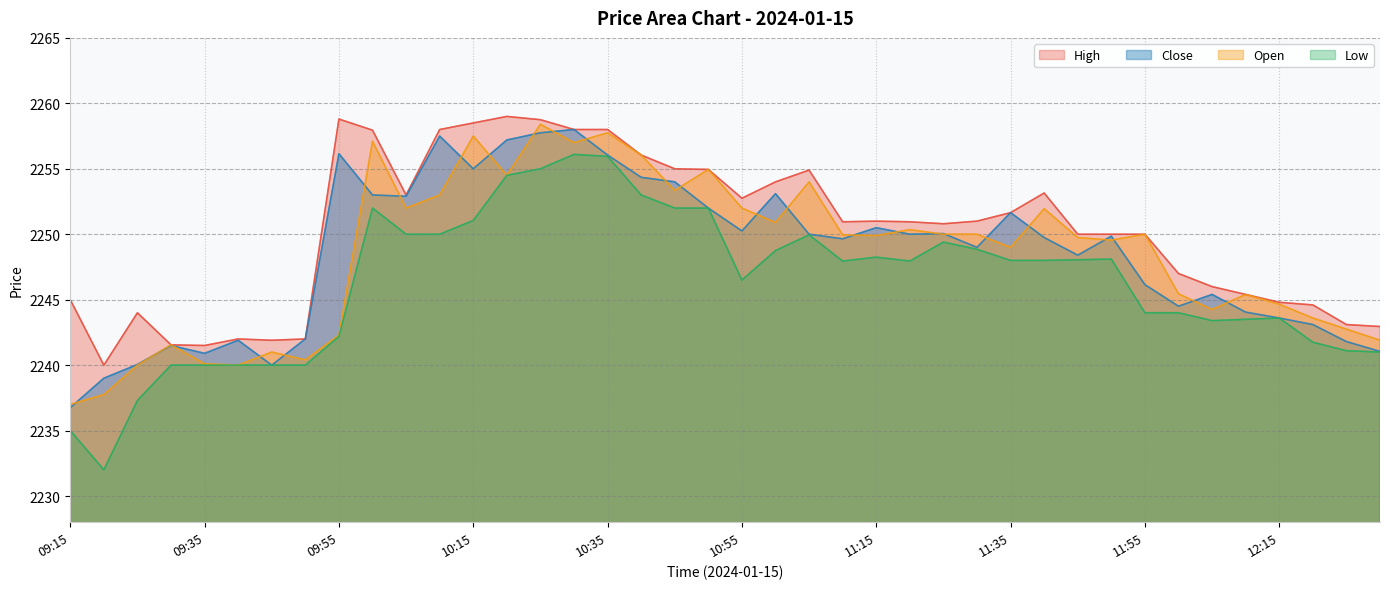

What is the difference between the Low values at 10:10 and 11:35?

2.0